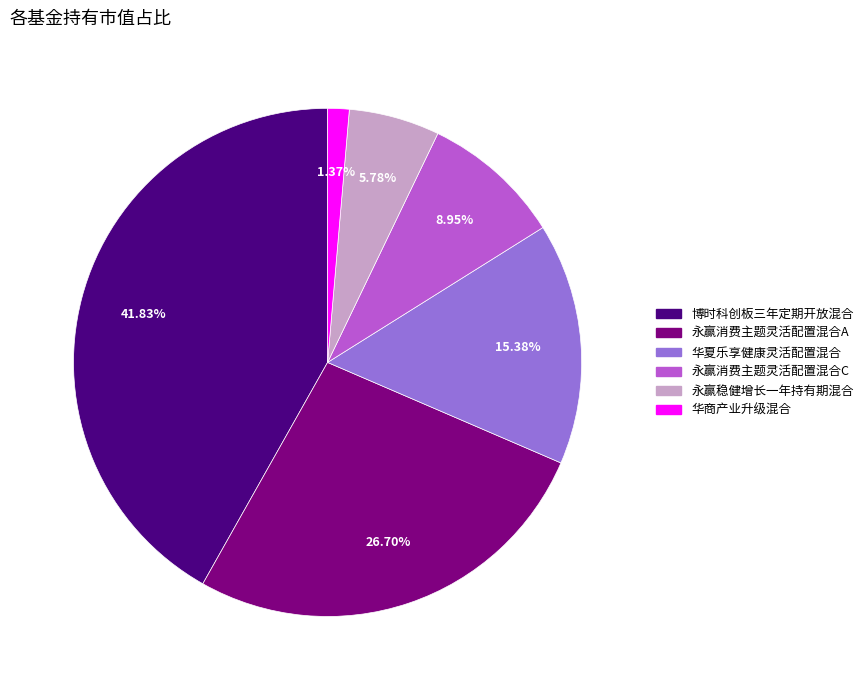

Which has a higher value, 永赢消费主题灵活配置混合C or 永赢消费主题灵活配置混合A?

永赢消费主题灵活配置混合A